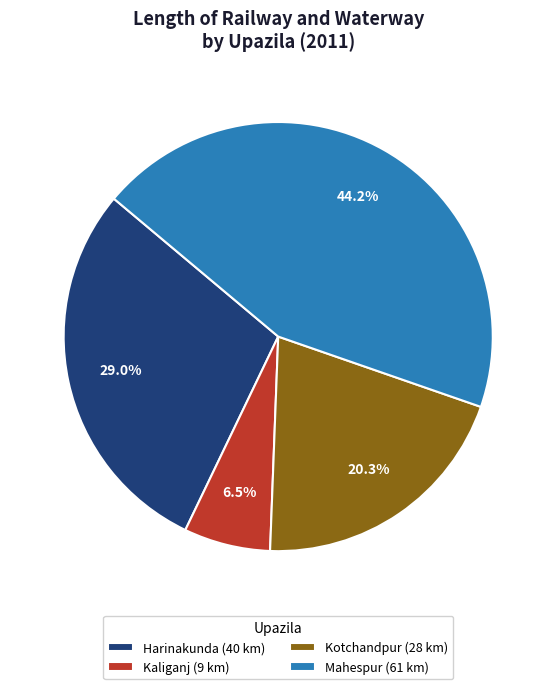

To the nearest percent, what is the difference between the largest and smallest slice percentages?

38%